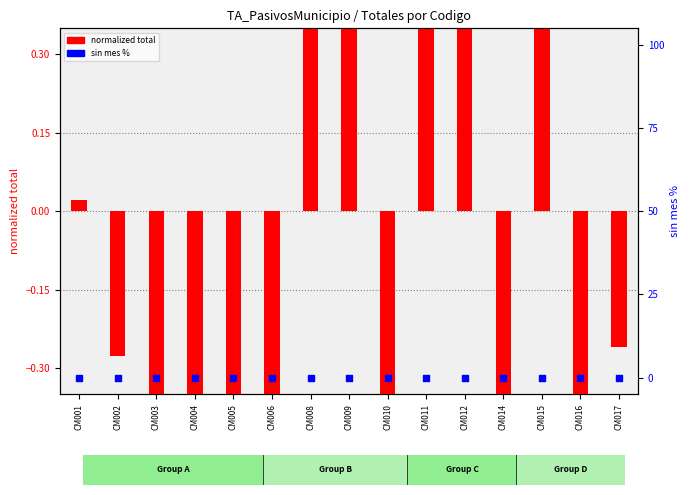

At how many categories does at least one series exceed 0?

6